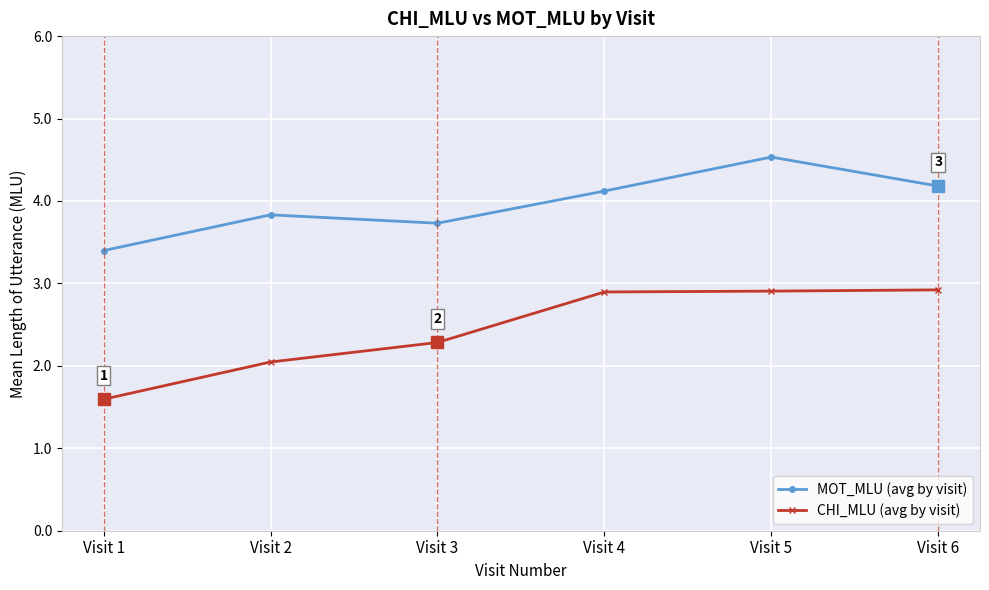

How many distinct data groups are displayed?

2